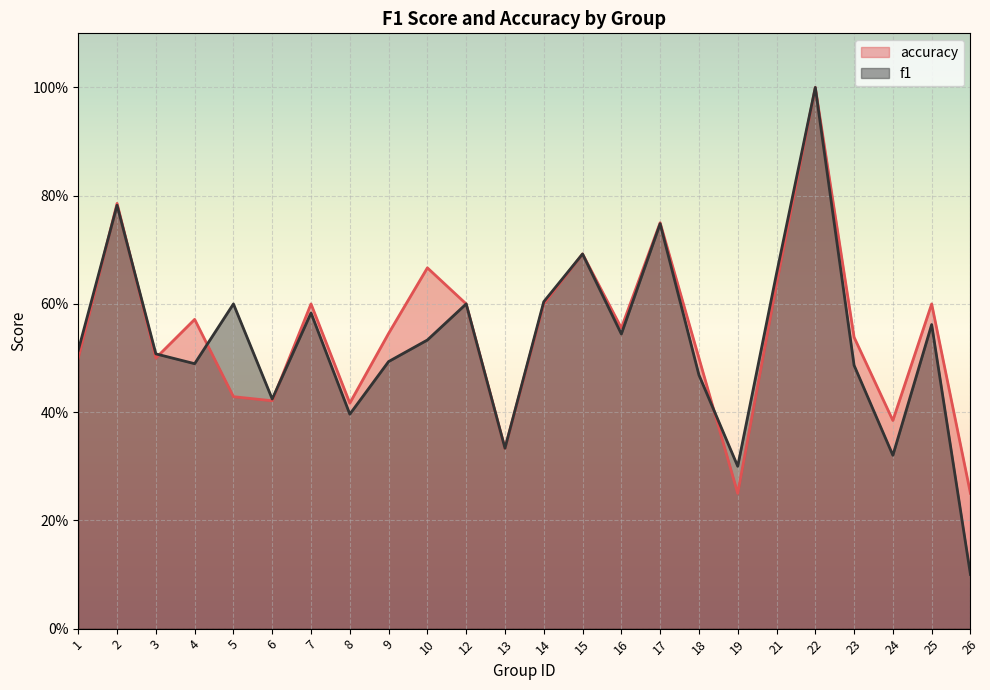

How many intersections are there between f1 and accuracy?

6